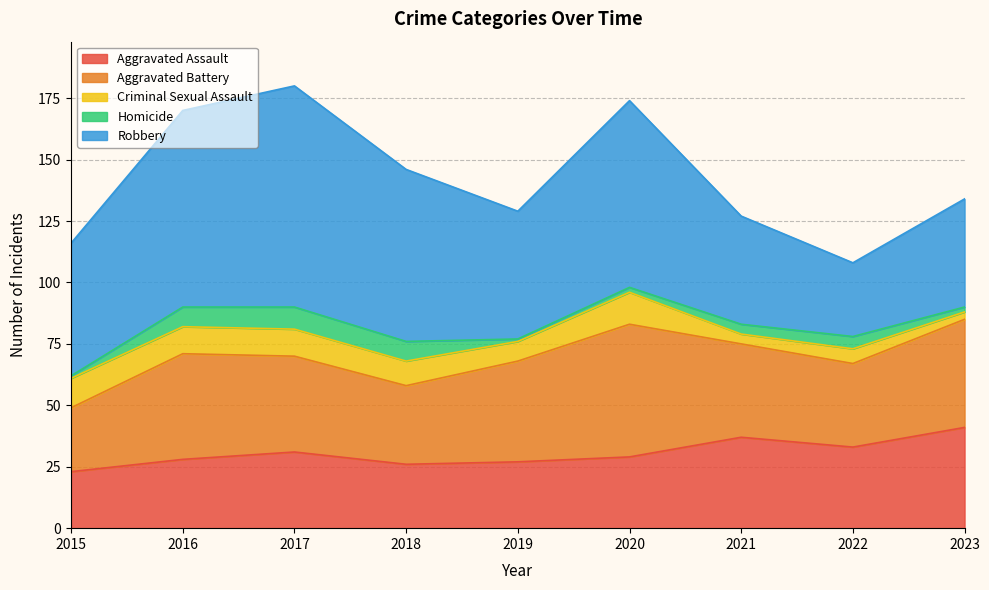

What is the difference between the highest and lowest values at 2021?

40